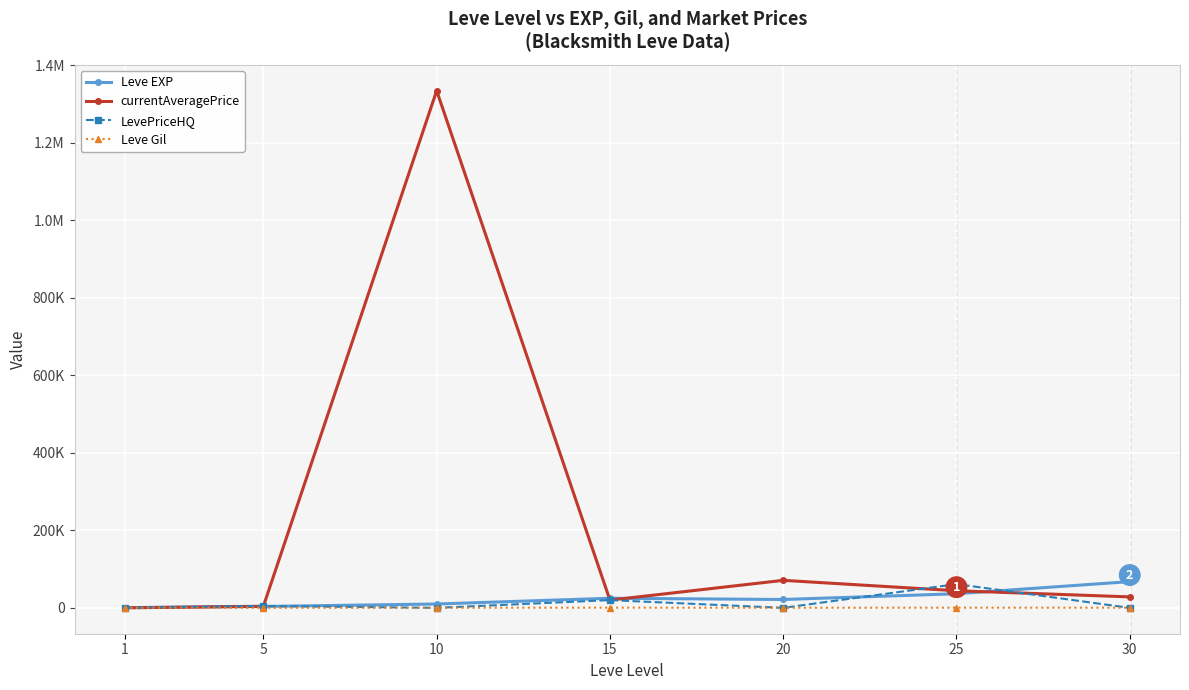

What is the difference between the maximum and minimum values in the currentAveragePrice series?

1334337.0